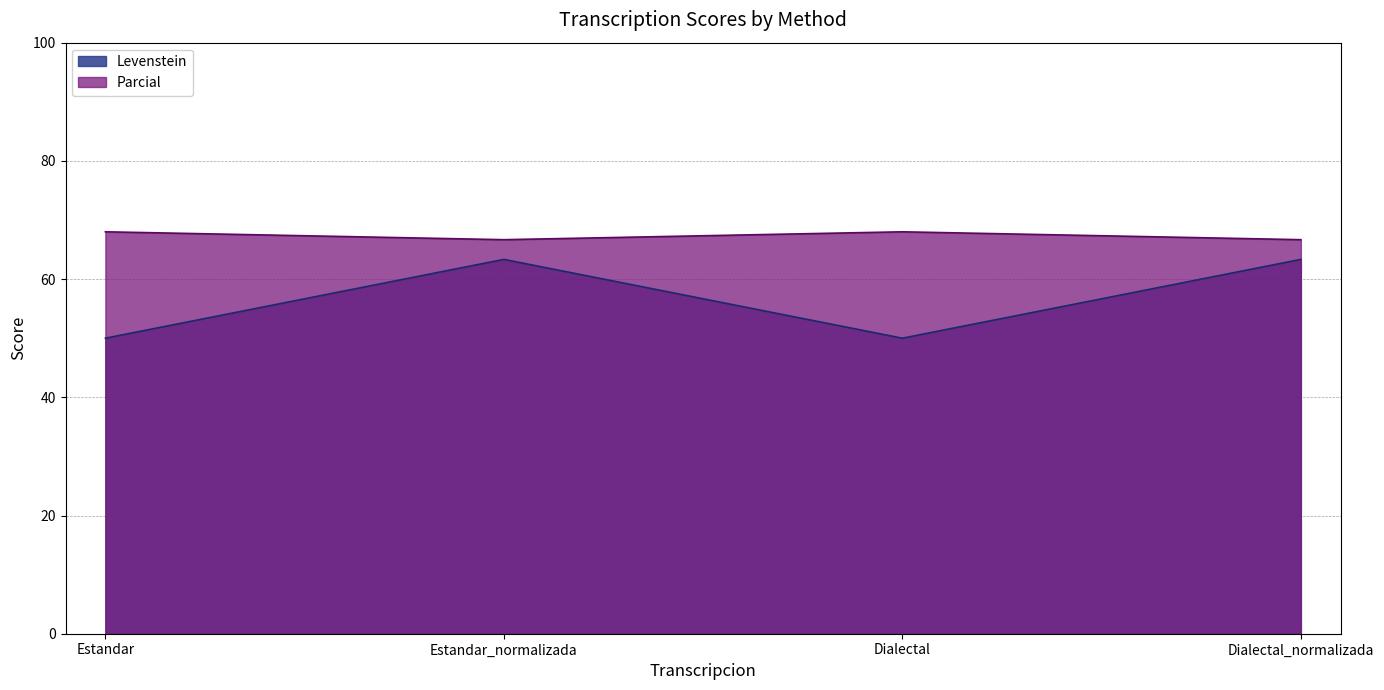

True or false: Parcial and Levenstein cross at least once.

False